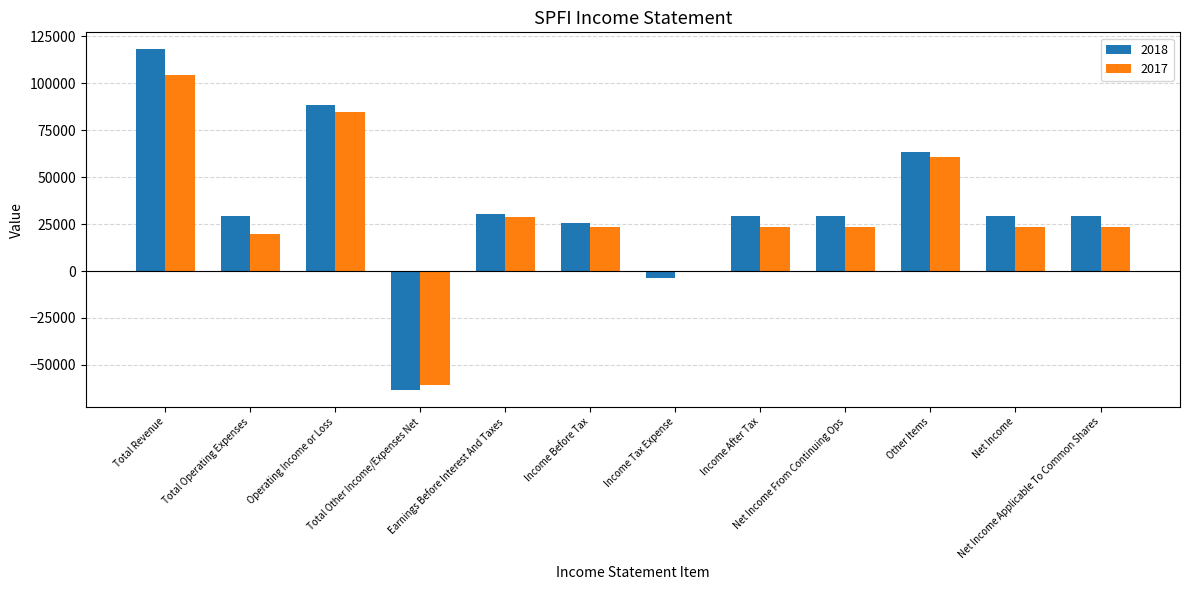

What is the maximum value shown in the chart?

118100